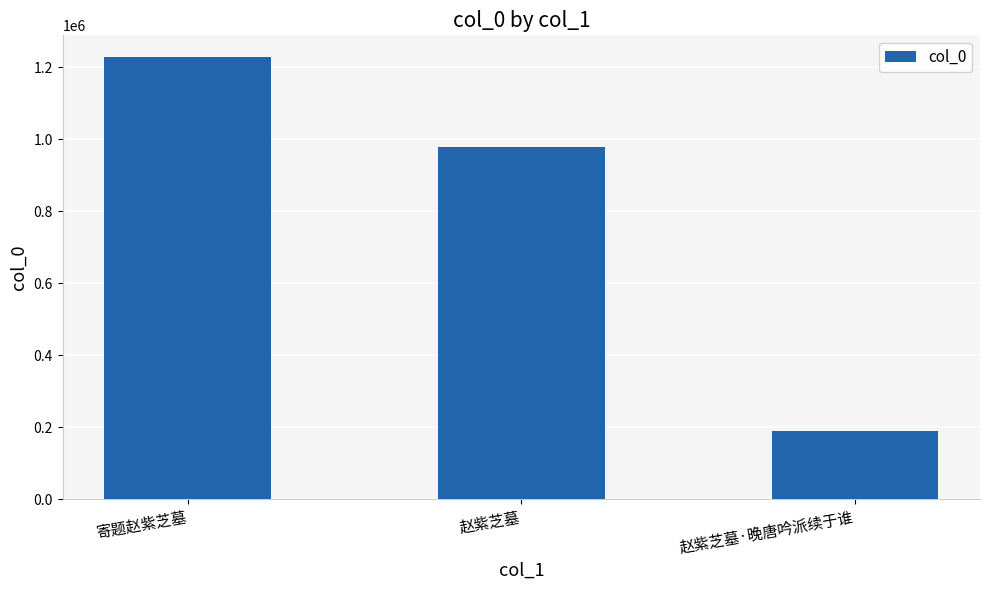

How many values are between 190724 and 1226642?

3